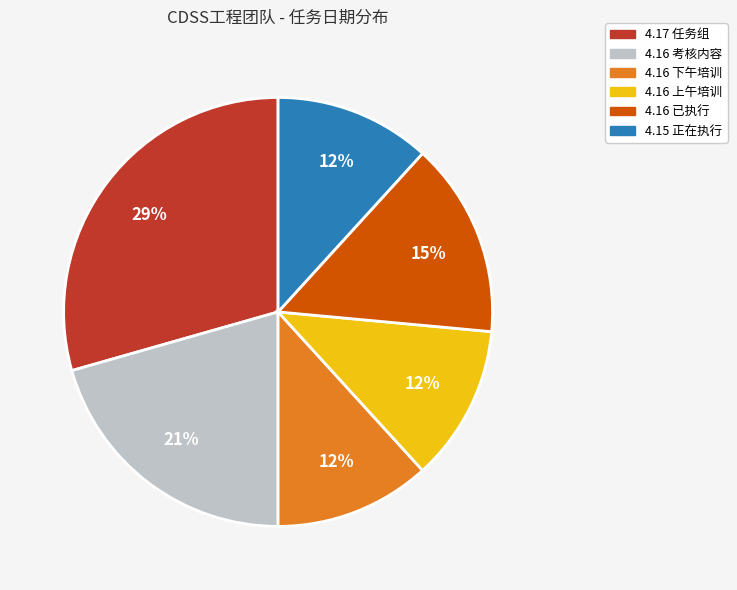

Which category has the biggest portion of the pie?

4.17 任务组